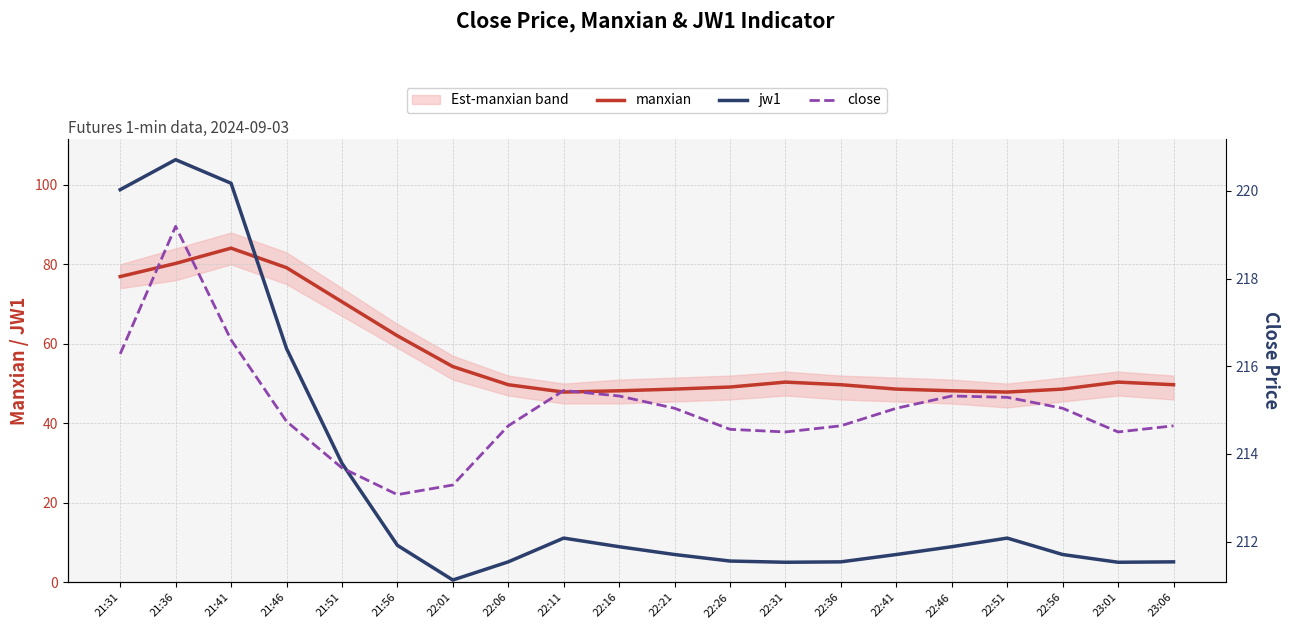

List the series in order of their overall mean, lowest first.

jw1, manxian, close